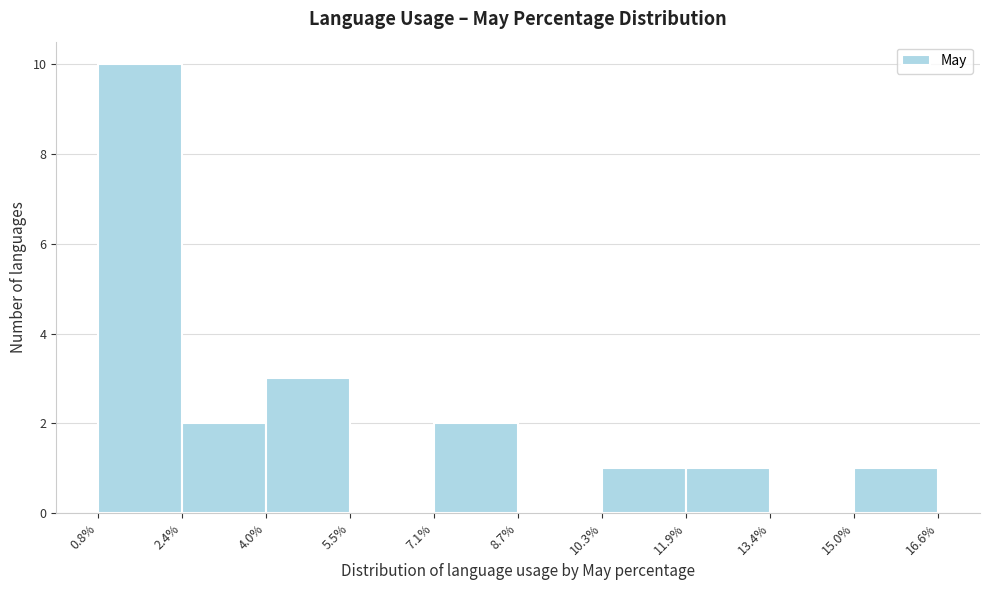

What is the height of the bar covering 15.0% to 16.6% on the x-axis? The values are not printed on the chart, so give them approximately, as read against the axis.

1